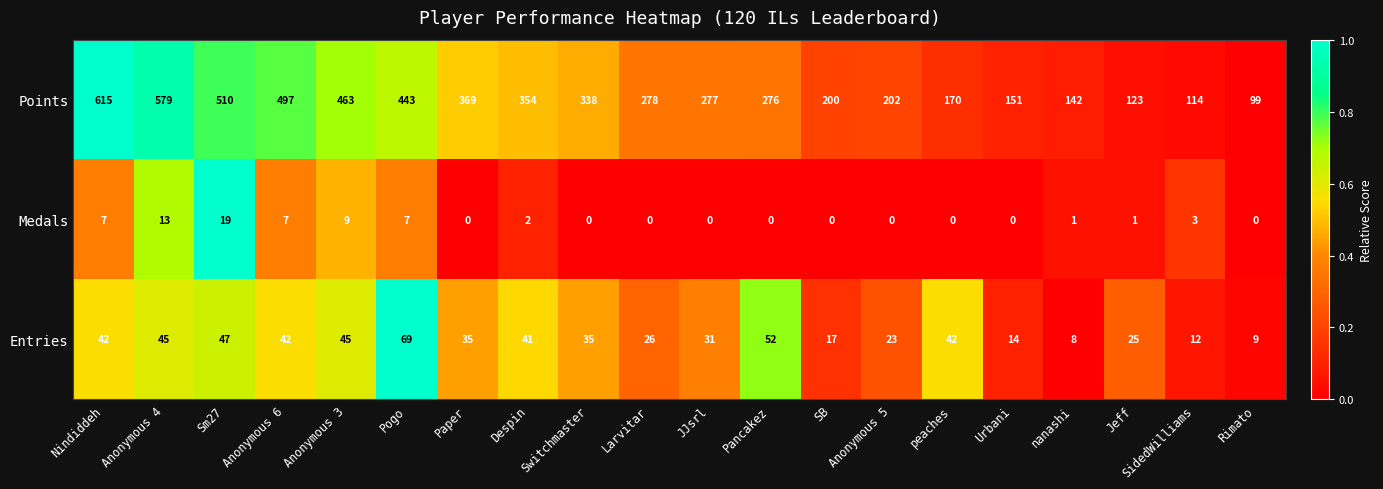

Count the number of categories in the chart.

20